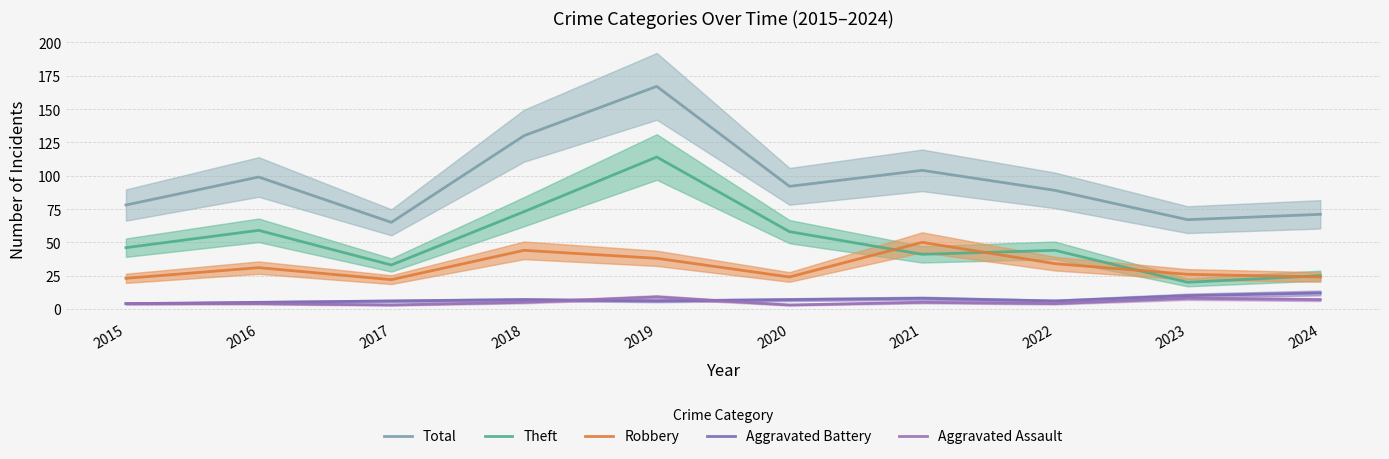

At which category does Total reach its first local peak?

2016